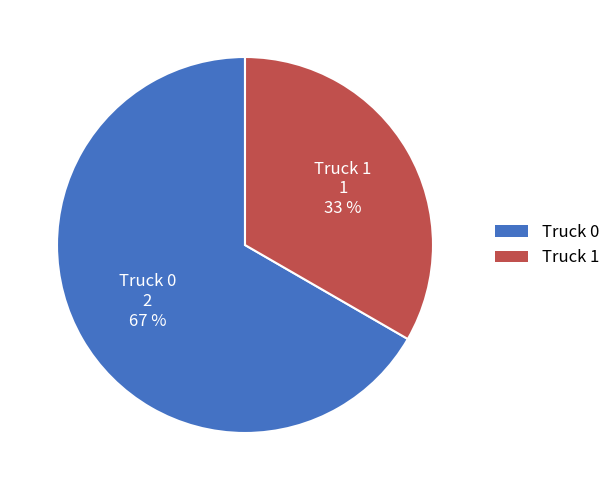

Is there any slice that represents more than half of the pie?

Yes